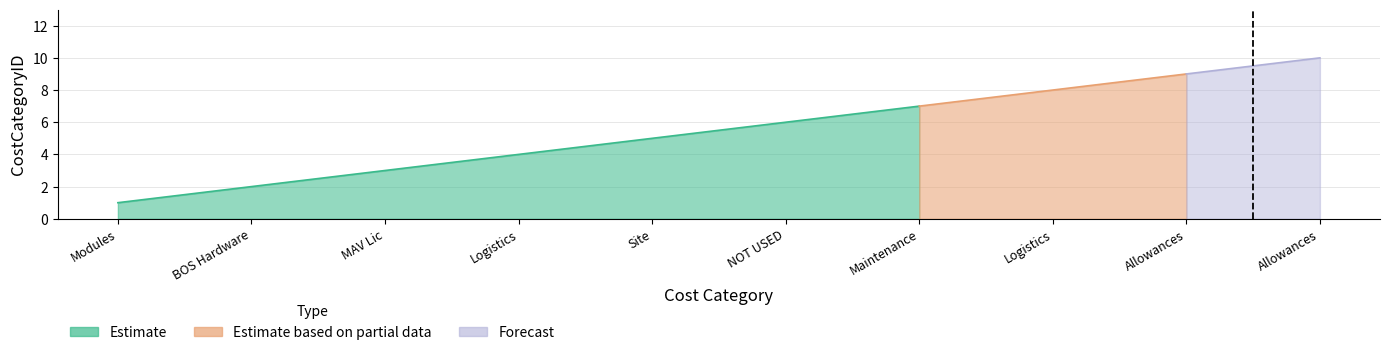

Does the chart display data point markers on the line(s)?

No